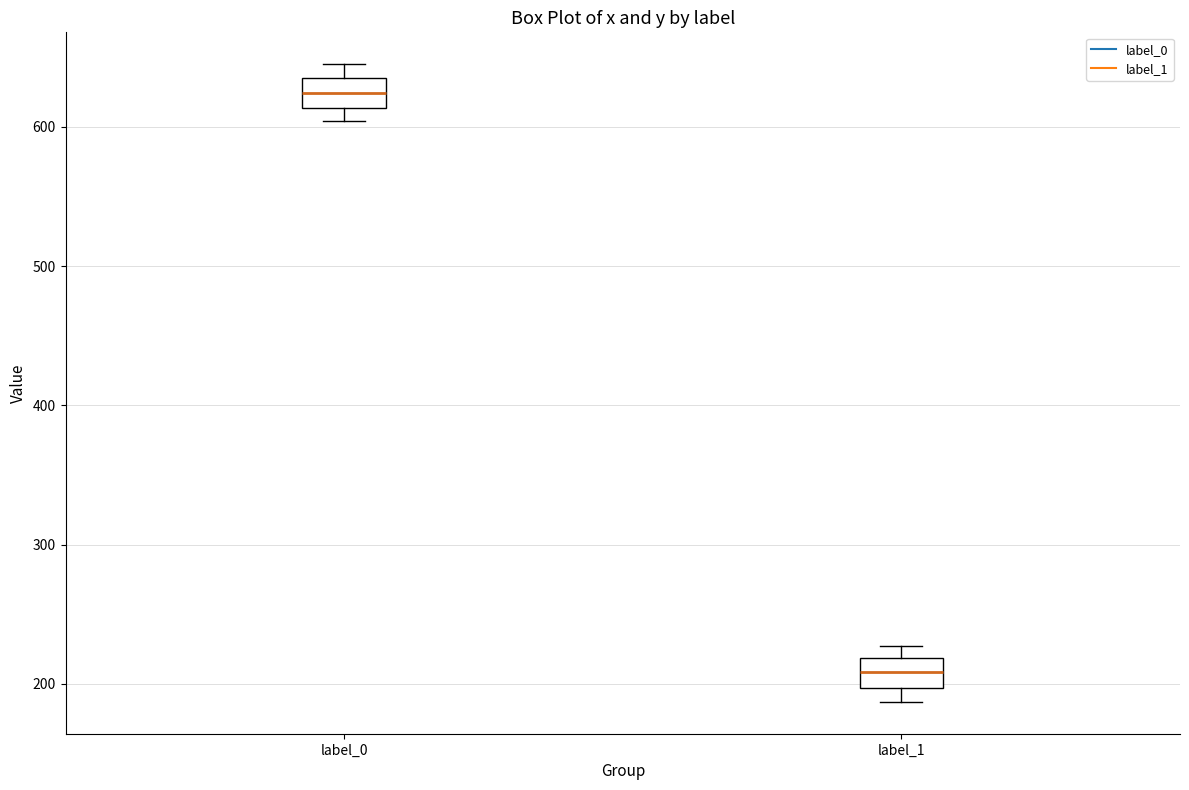

Where does the median line of the box for label_1 sit on the y-axis? The values are not printed on the chart, so give them approximately, as read against the axis.

210